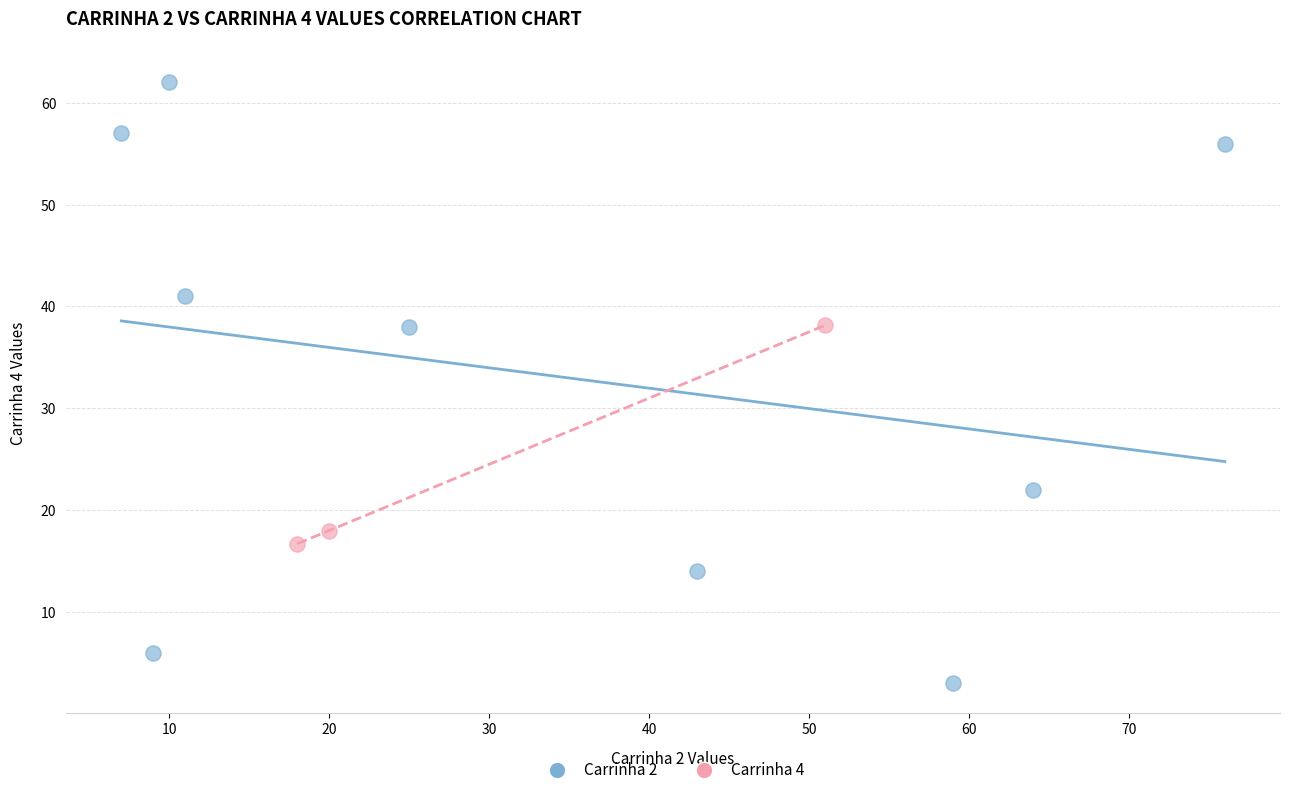

Which series has the widest spread of Y values?

Carrinha 2